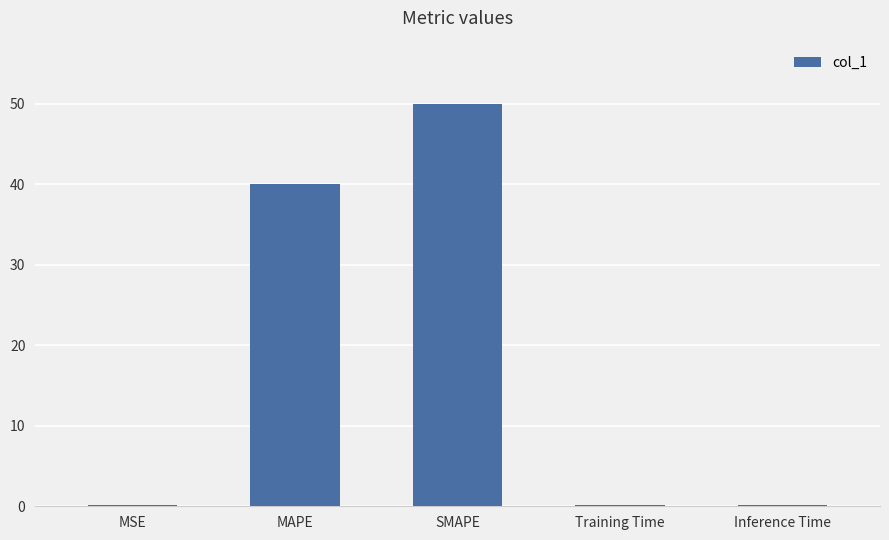

What is the sum of all values?

90.5